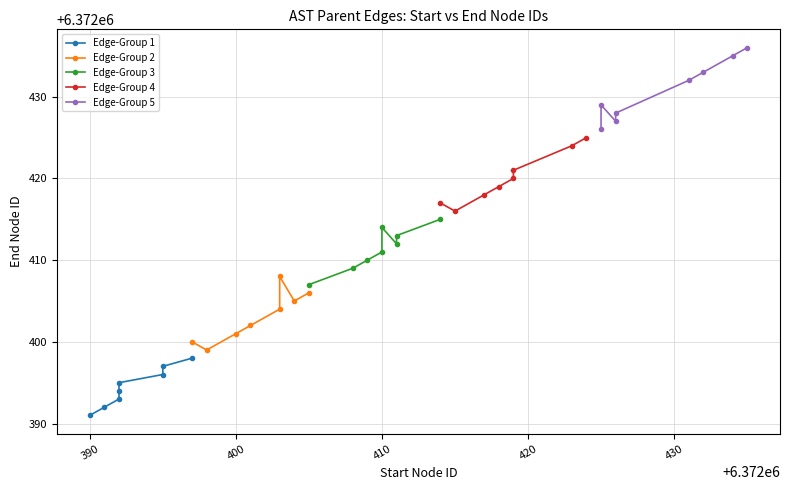

At 390, list the series in order from largest to smallest.

Edge-Group 5, Edge-Group 4, Edge-Group 3, Edge-Group 2, Edge-Group 1